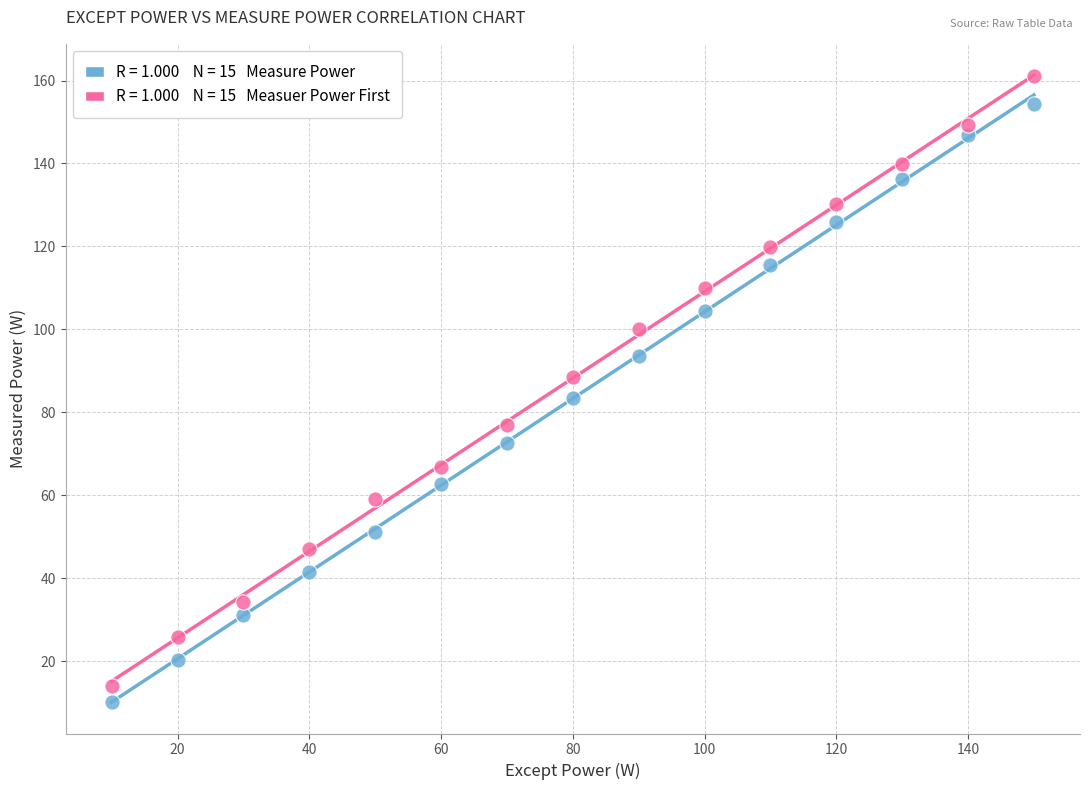

Across all data points, what is the range of Y values (max minus min)?

151.1